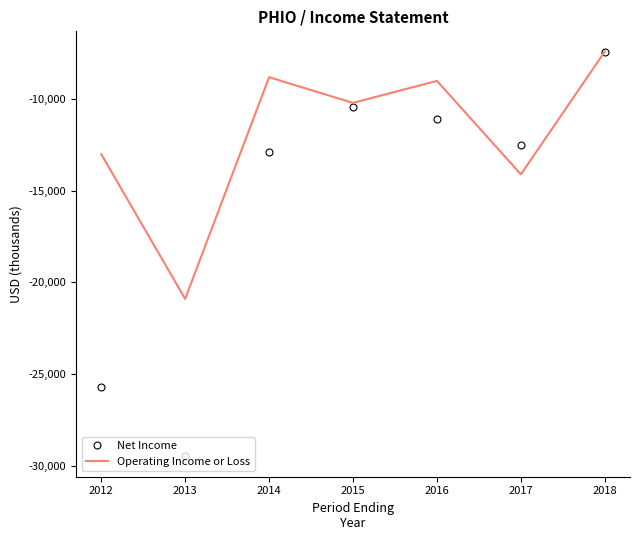

Which series has the largest range (max minus min)?

Net Income